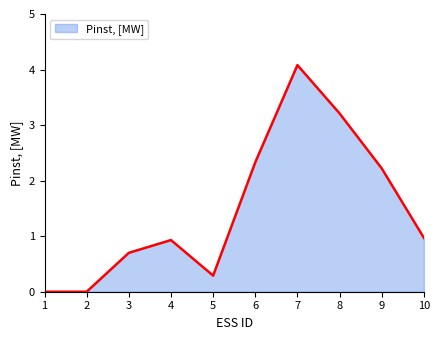

How many interior local peaks (higher than both neighbors) does the data have?

2